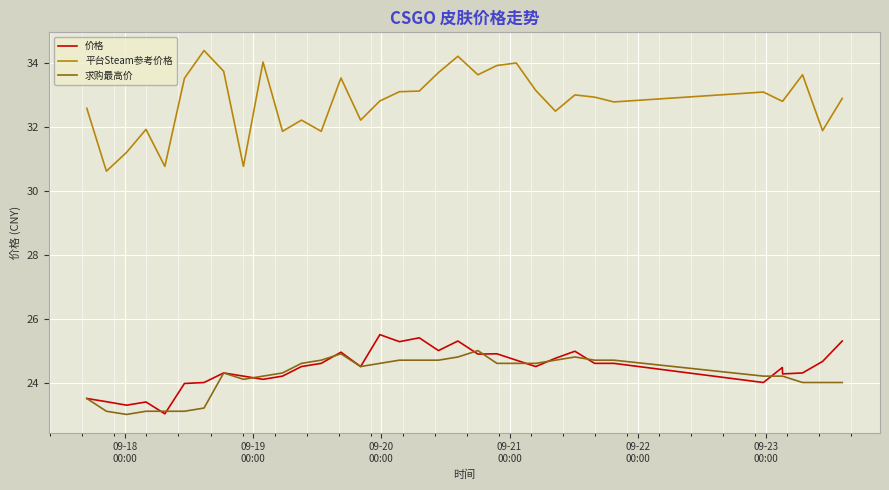

Does the chart have visible grid lines?

Yes